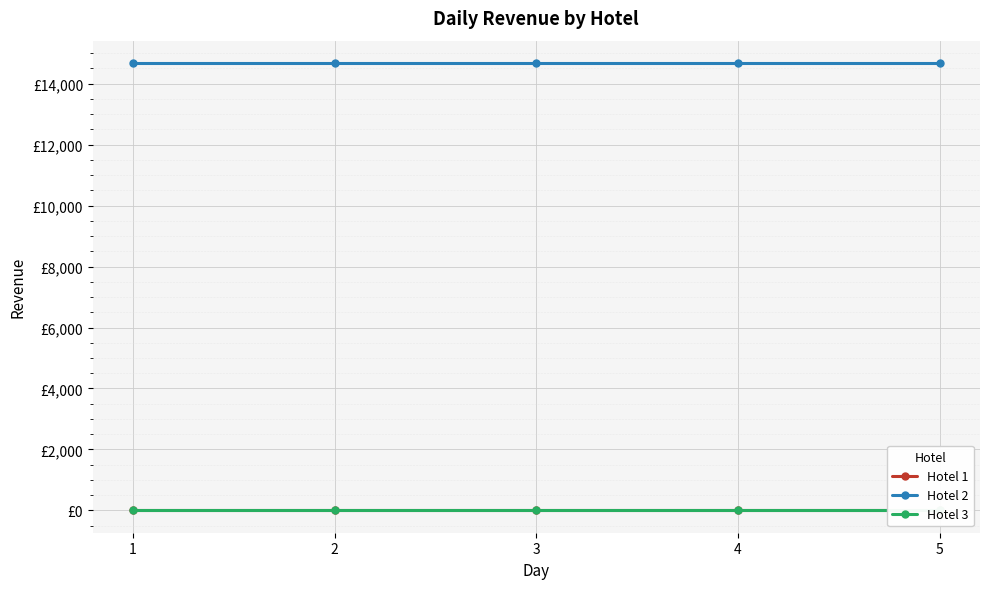

Does the chart display data point markers on the line(s)?

Yes